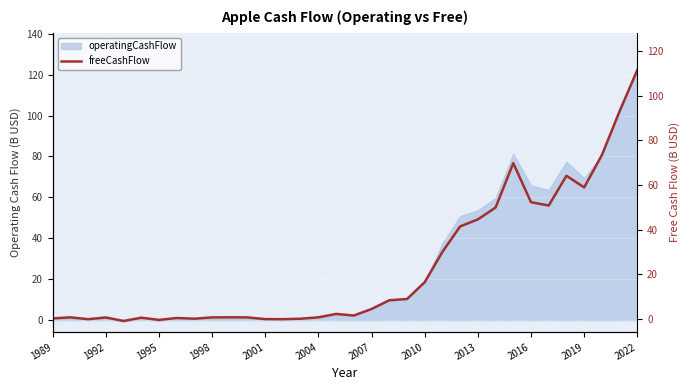

Between 12 and 20, which is larger?

20